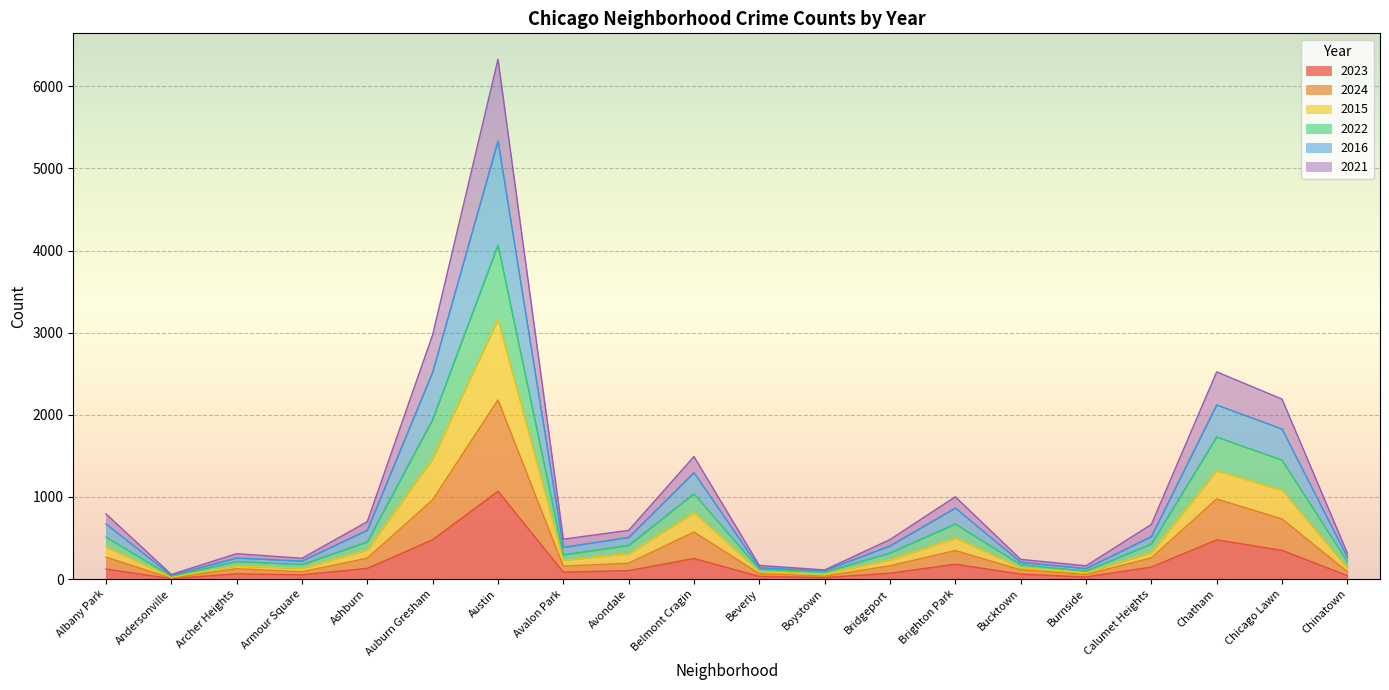

At which category is the sum across all series the highest?

Austin